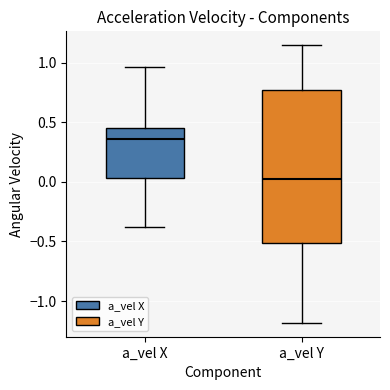

Reading left to right, read every box against the y-axis: the position of its median line, the range the box covers, and the ends of its whiskers. The values are not printed on the chart, so give them approximately, as read against the axis.

a_vel X: median 0.35, box 0.05 to 0.45, whiskers -0.40 to 0.95
a_vel Y: median 0.05, box -0.50 to 0.75, whiskers -1.20 to 1.15